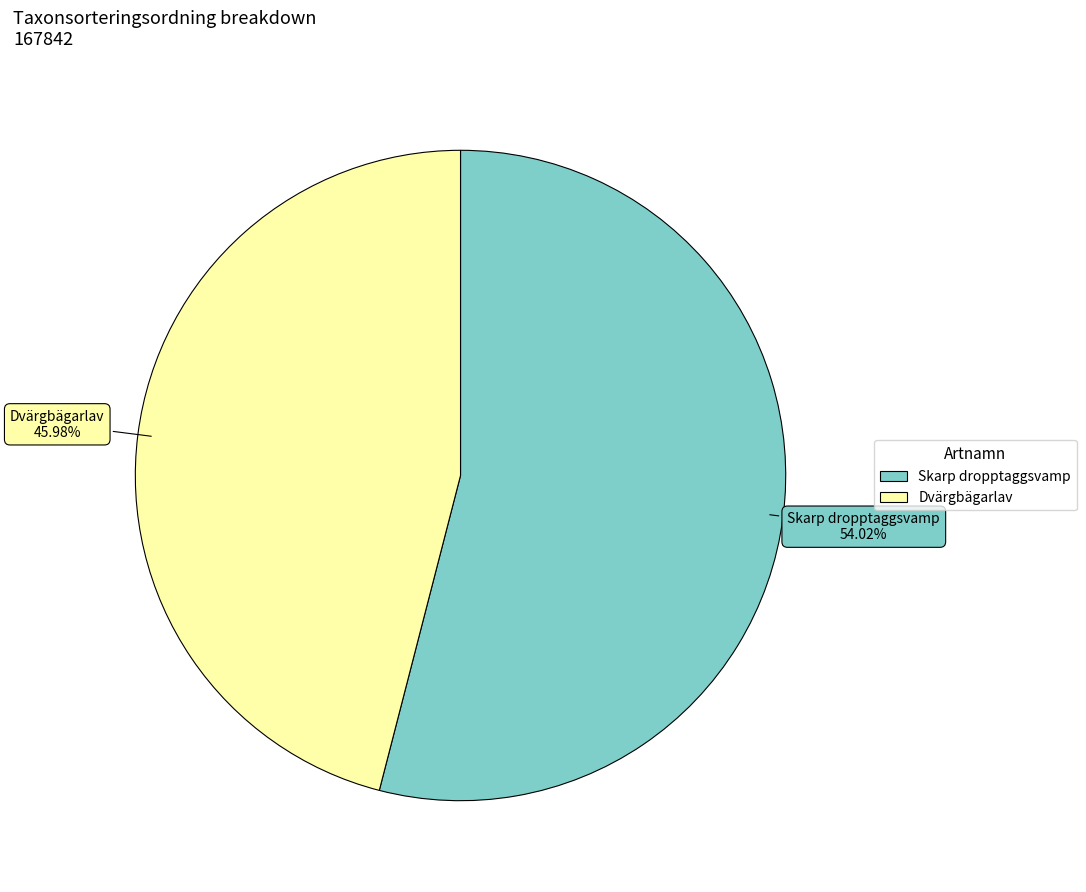

To the nearest percent, what is the difference between the largest and smallest slice percentages?

8%